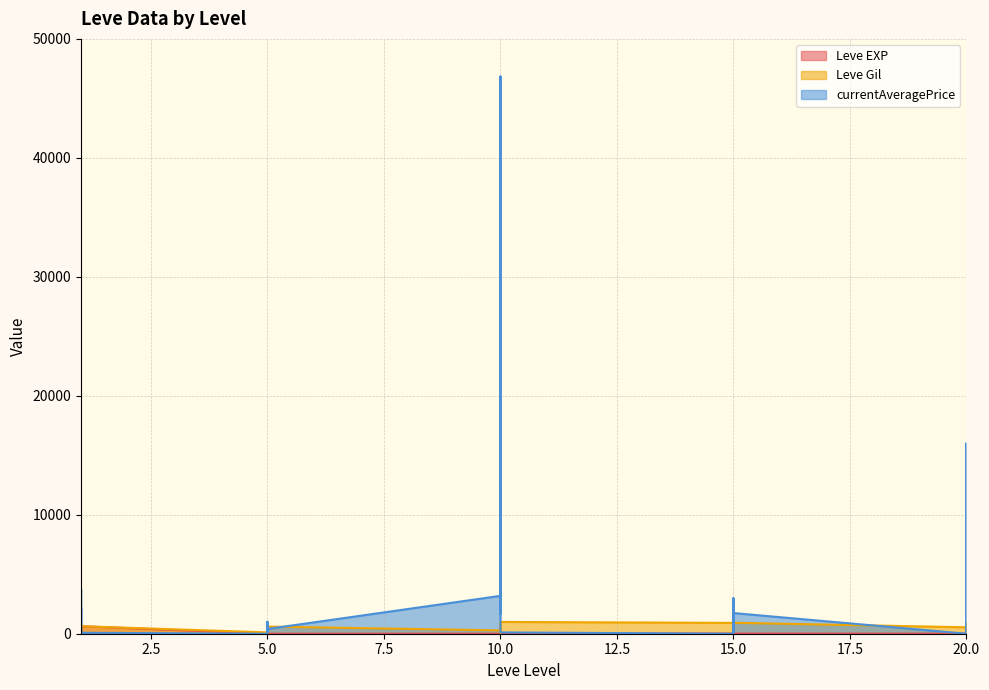

Which series ends up on top after the final intersection of Leve EXP and currentAveragePrice?

currentAveragePrice